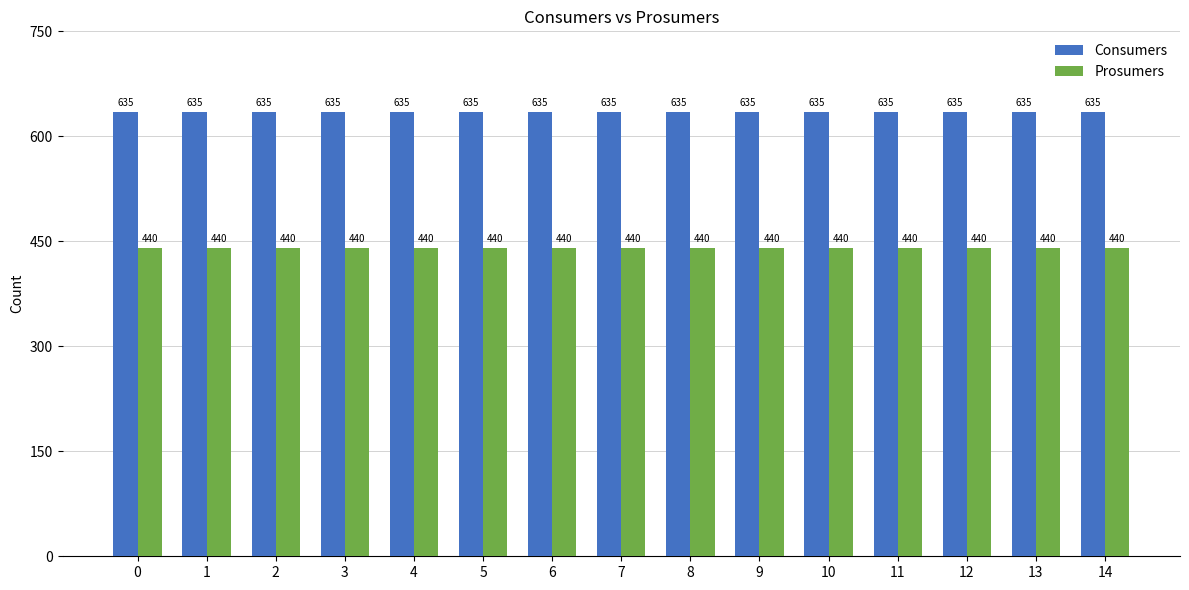

The value of Prosumers at 1 is 440. True or false?

True